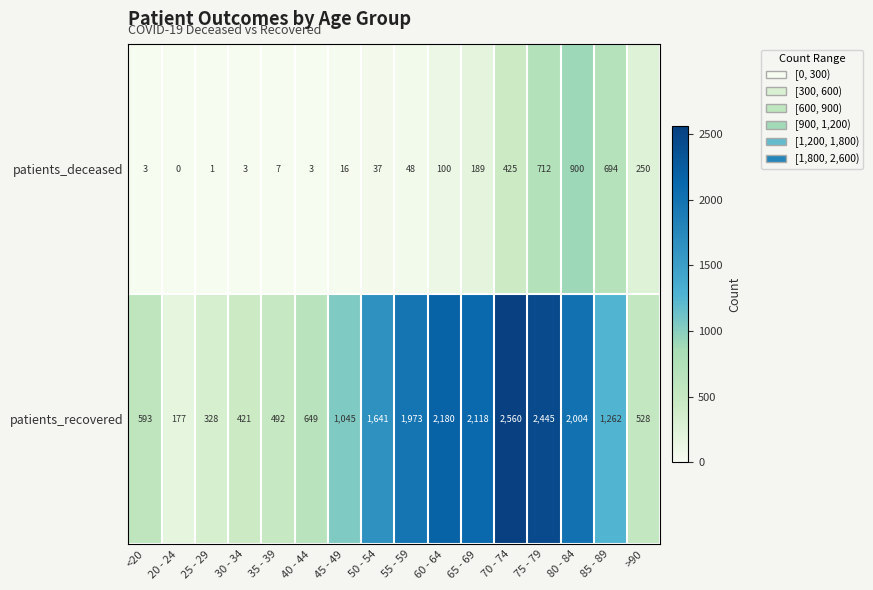

What is the difference between the highest and lowest values at 25 - 29?

327